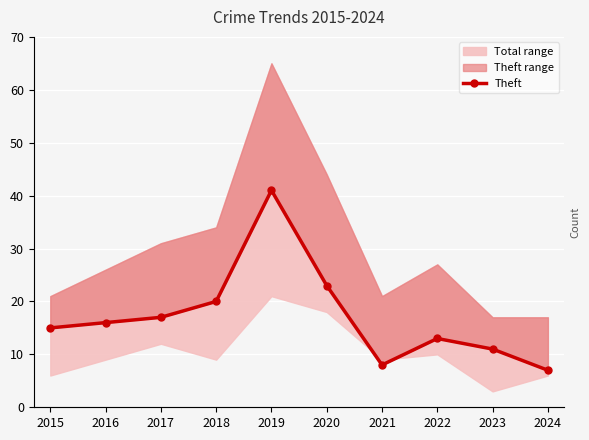

At which category does the chart reach its peak across all series?

2019